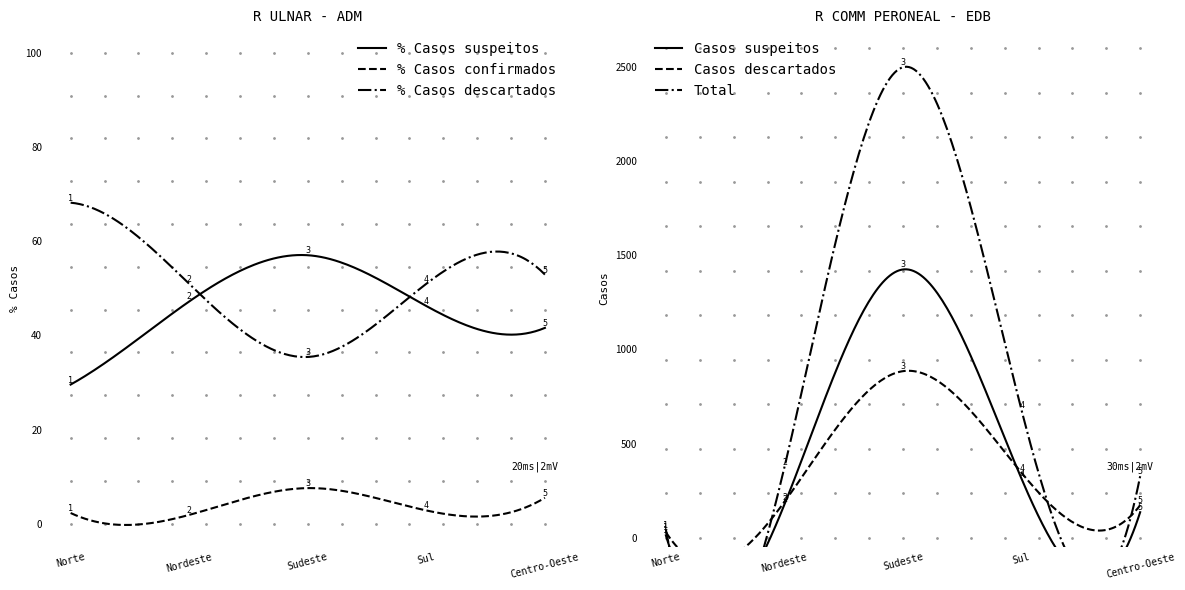

How many data points in % Casos confirmados are above 2?

4